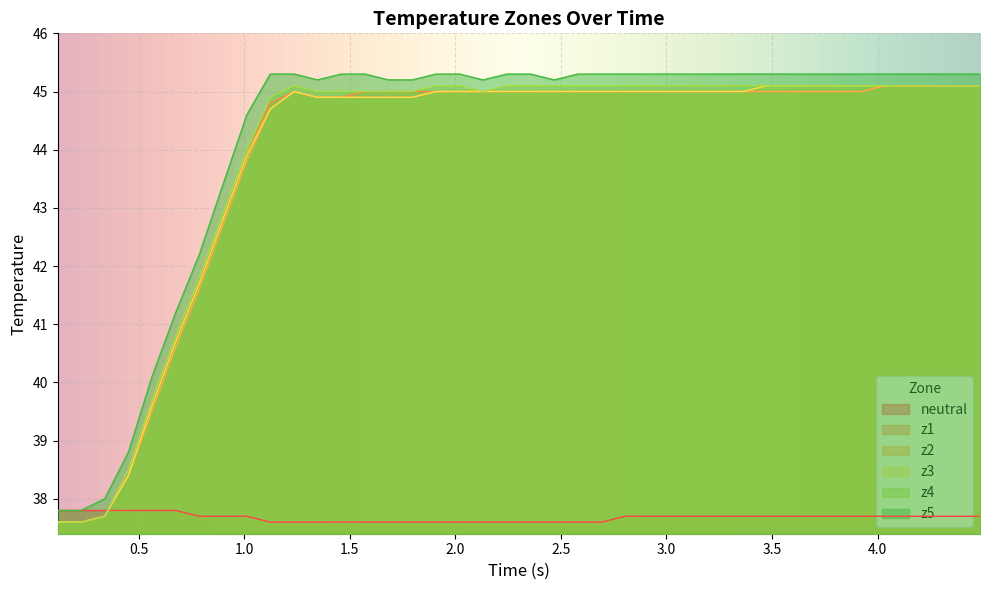

True or false: z1 and z5 intersect in this chart.

False